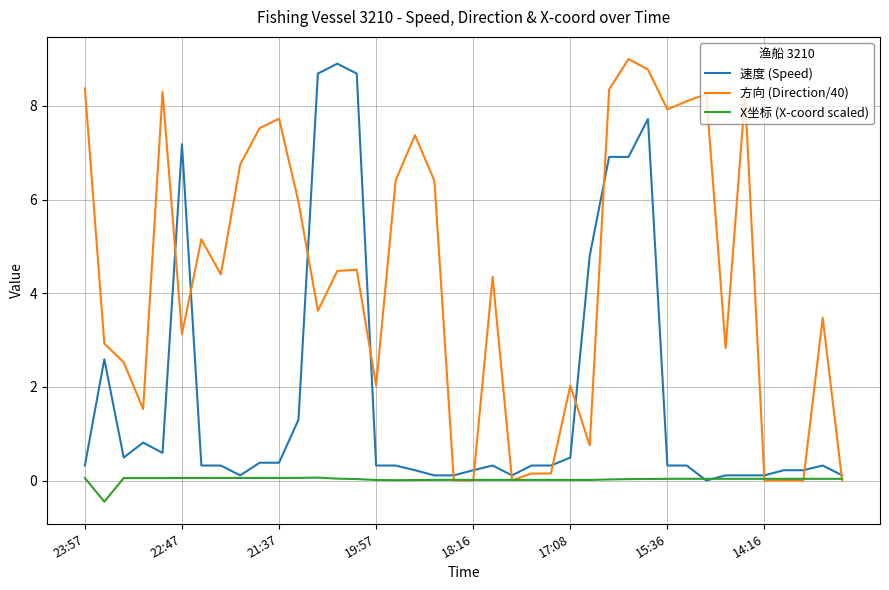

Is this an area chart (filled region under the line)?

No